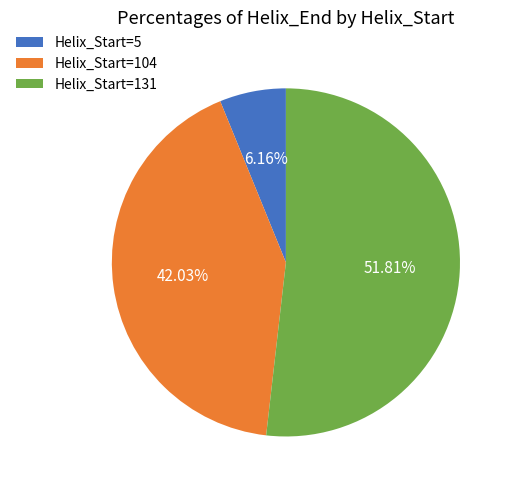

To the nearest percent, what is the average slice percentage?

33%